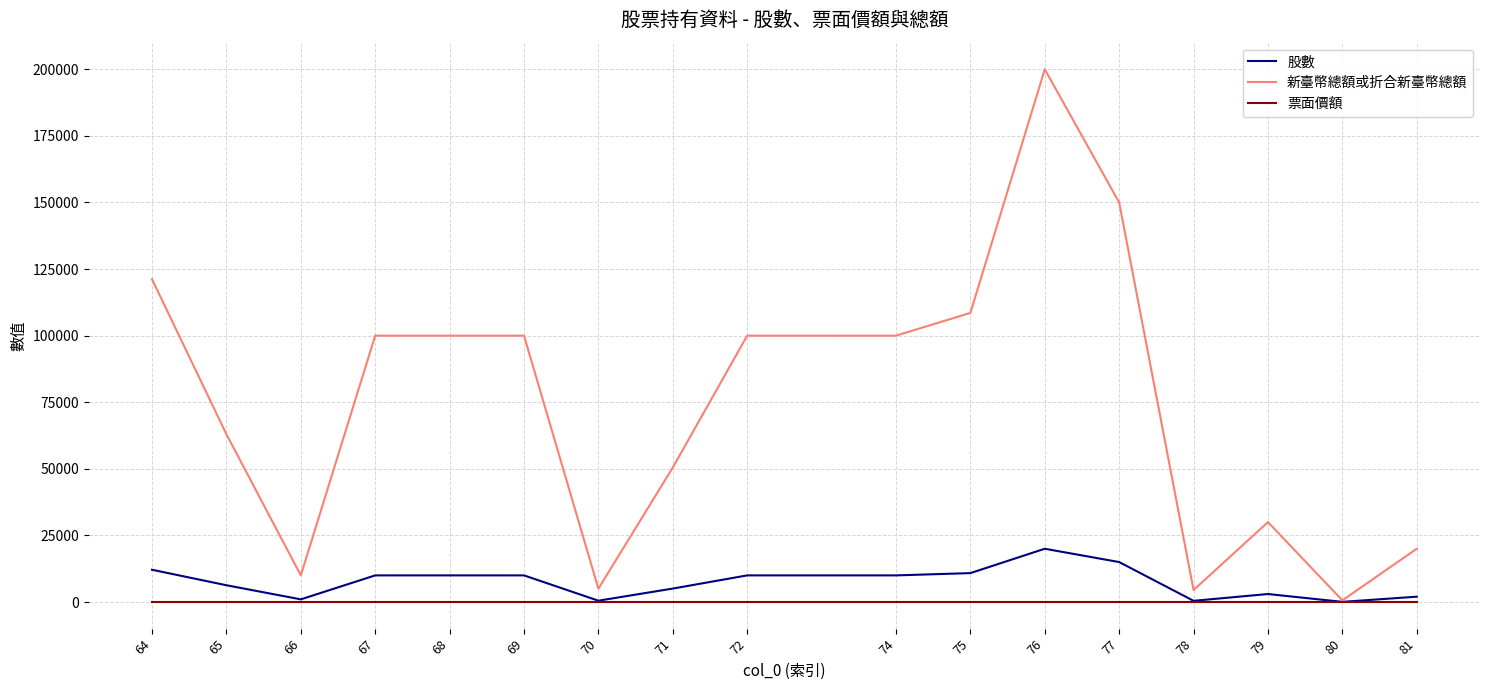

What are all the series names shown in the legend?

股數, 新臺幣總額或折合新臺幣總額, 票面價額